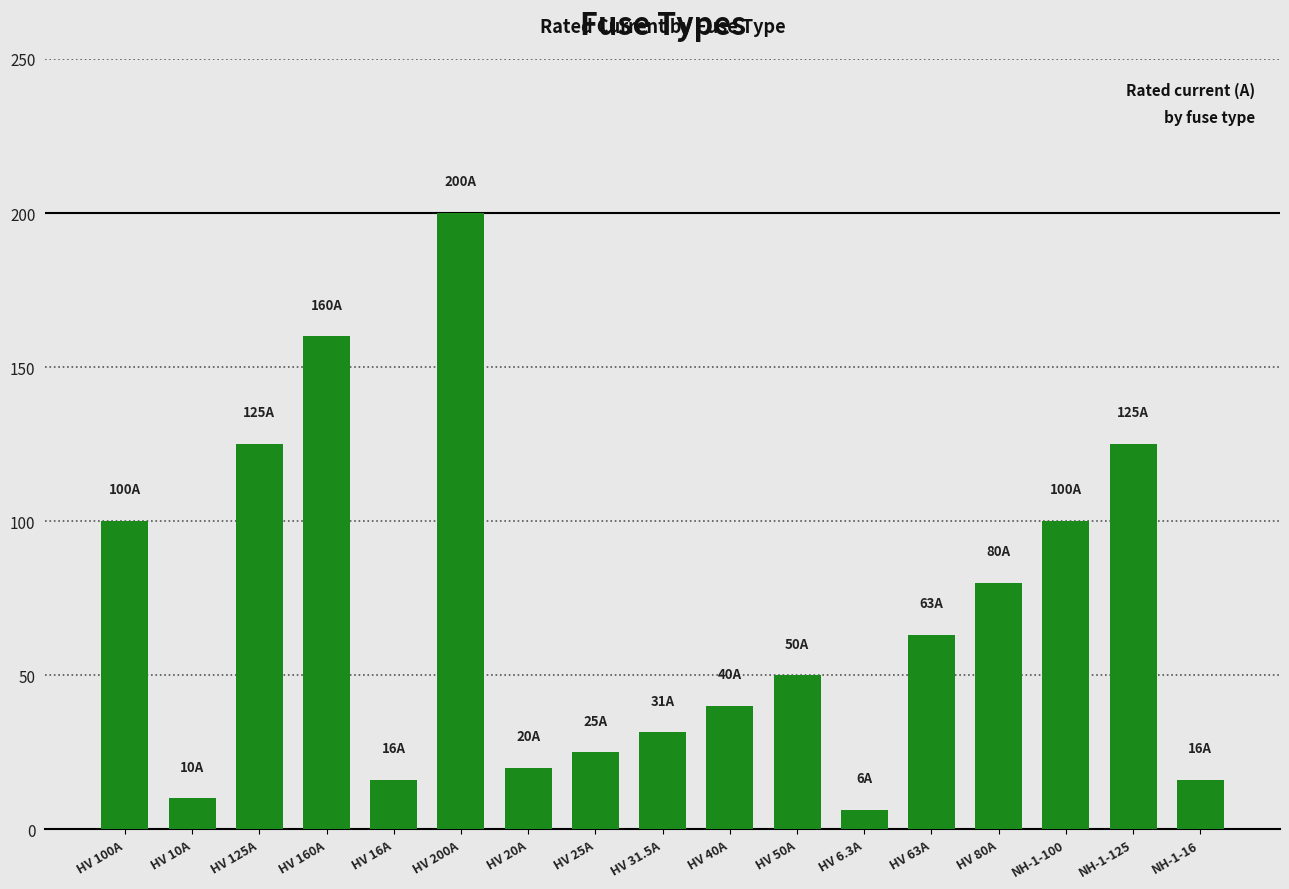

Count the number of data series in this chart.

1